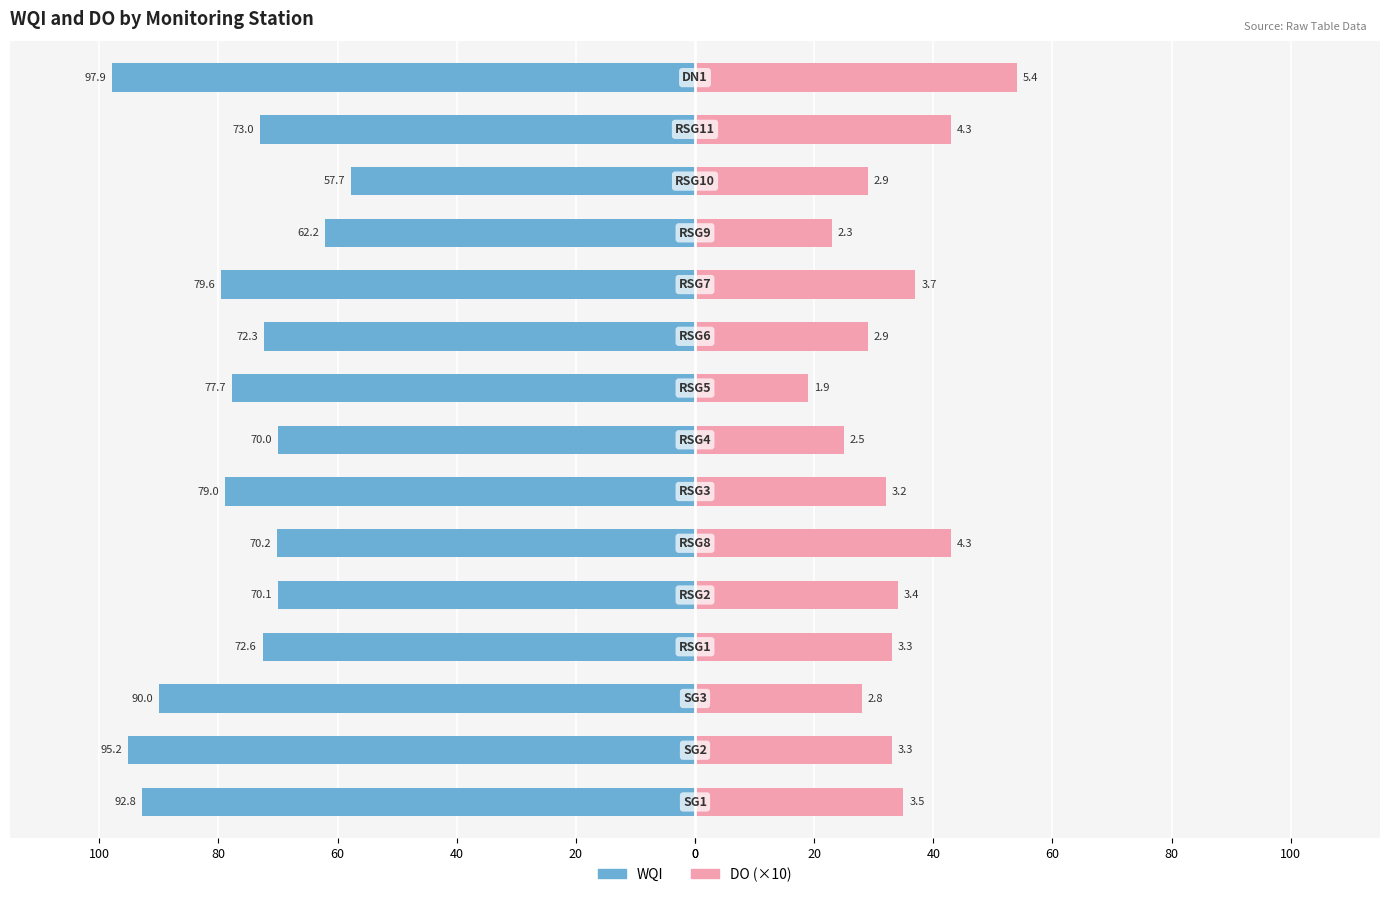

Rank the series at 20 from lowest to highest value.

WQI, DO (×10)